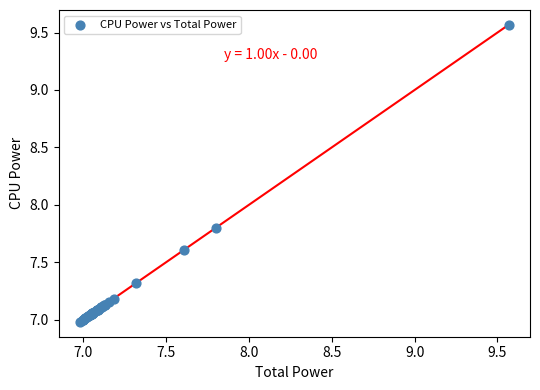

What Y value in the scatter plot is closest to 8?

7.8